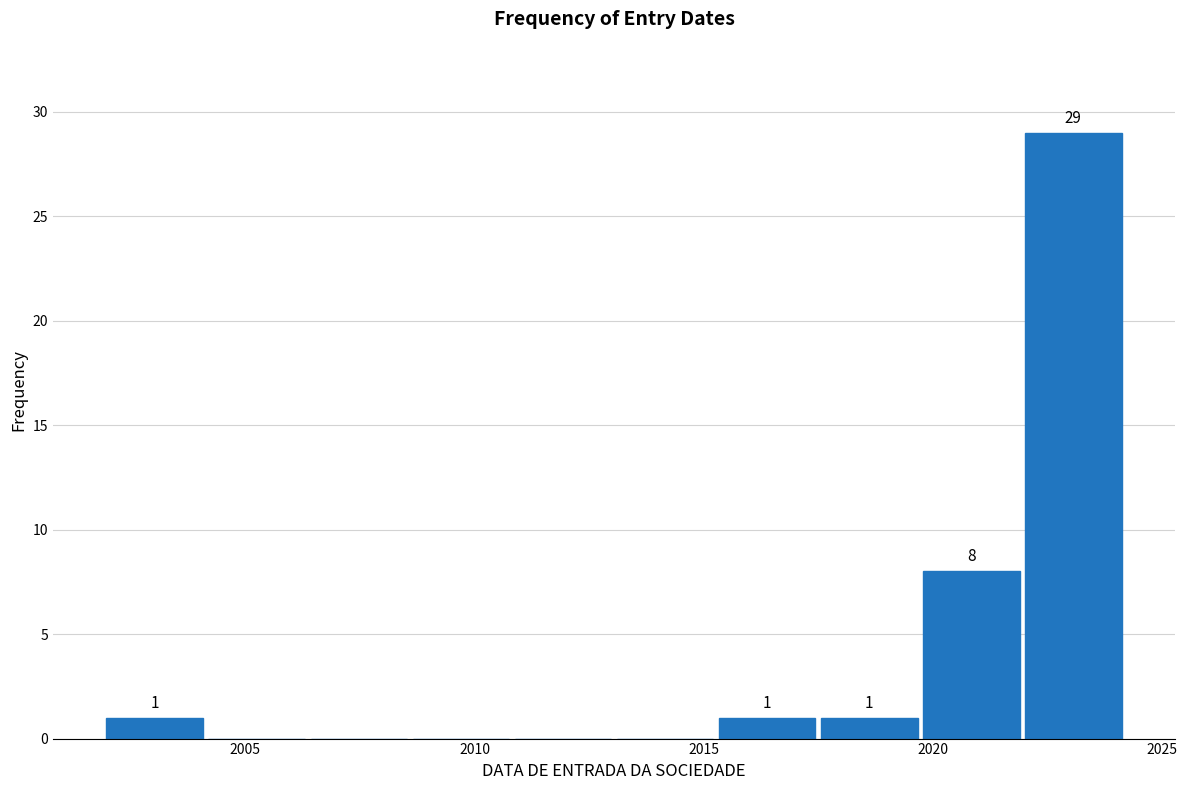

Which range on the x-axis has the tallest bar?

2022.0 to 2024.0